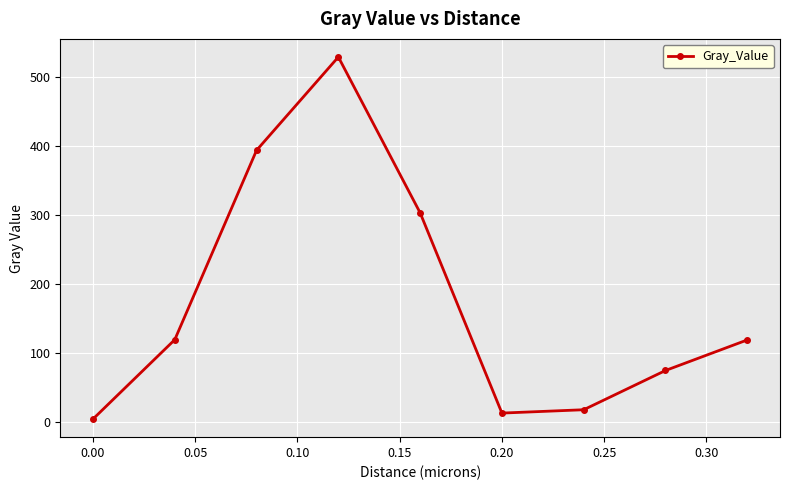

What is the maximum value shown in the chart?

528.4